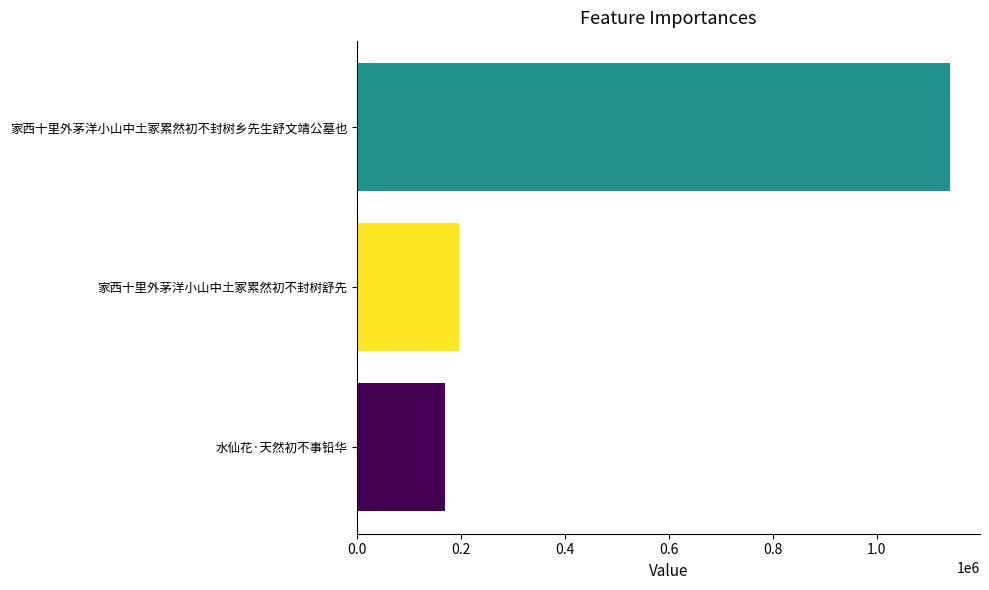

What is the average value?

502029